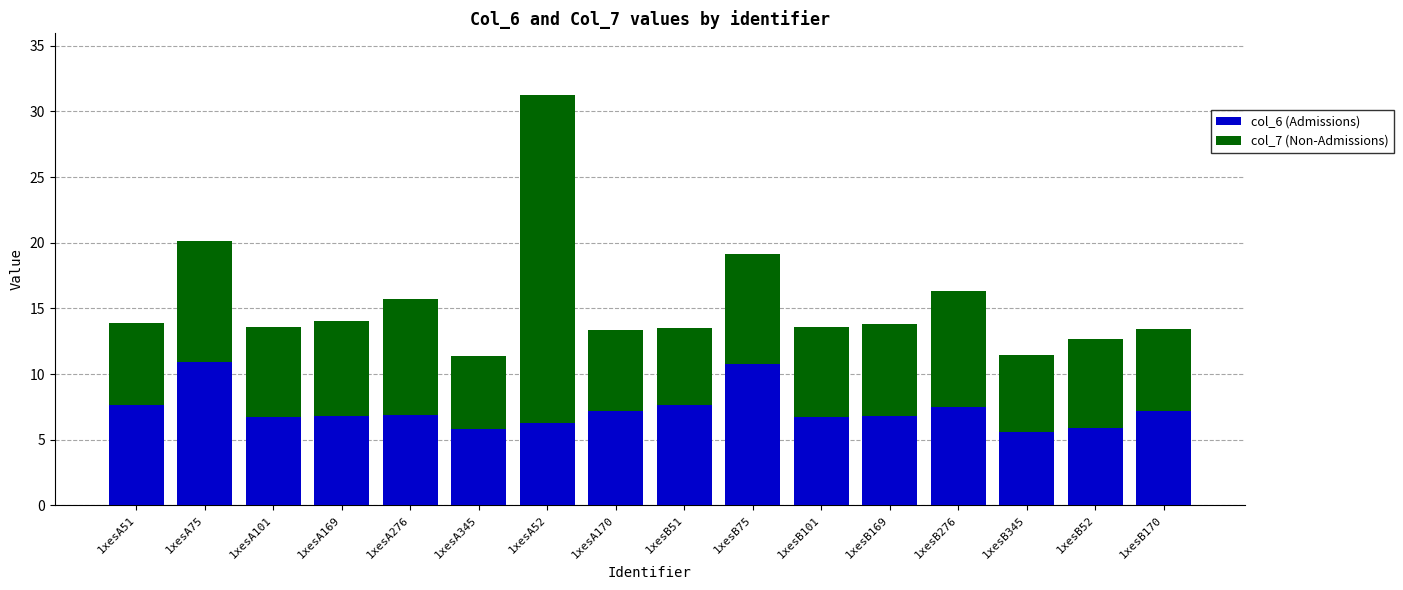

What is the total value across all series at 1xesA169?

14.1